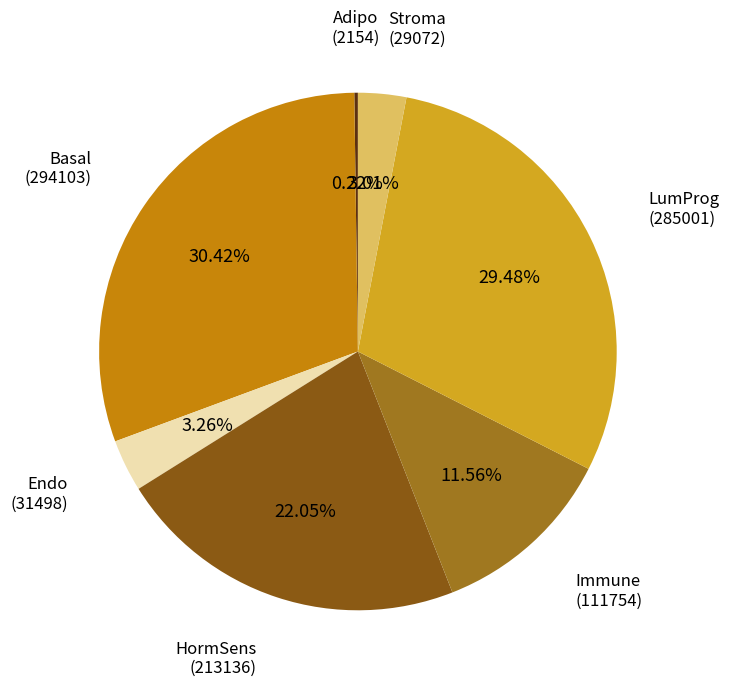

What is the smallest slice in the pie chart?

Adipo